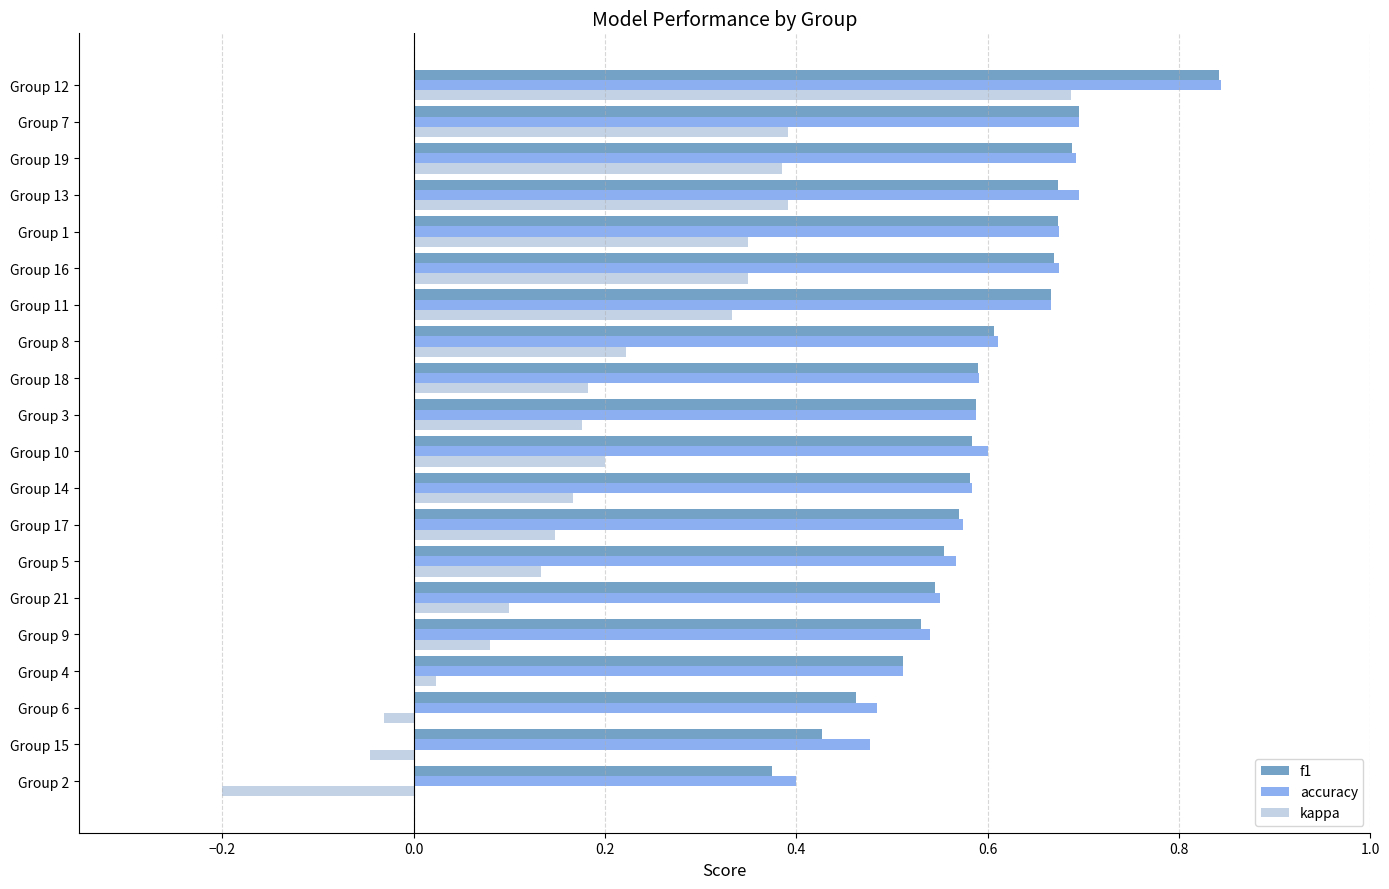

Is it true that kappa equals 0.4 at Group 7?

True